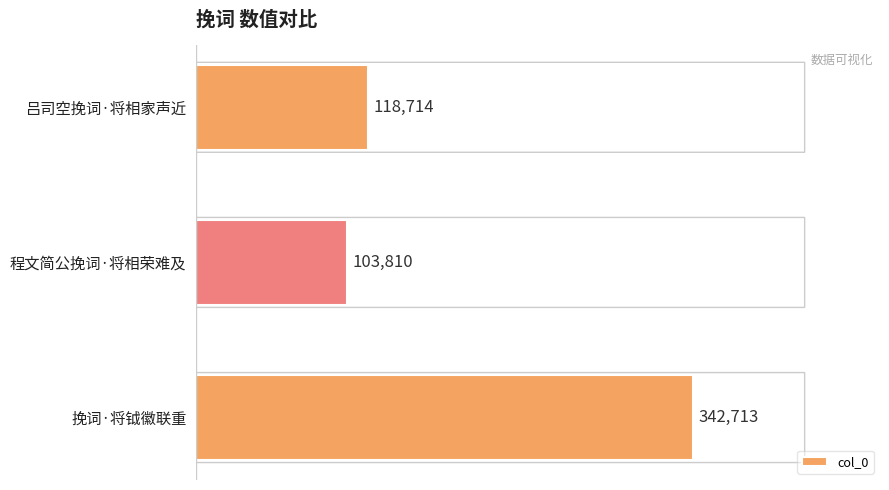

What is the label of the 2nd bar from the bottom?

程文简公挽词·将相荣难及